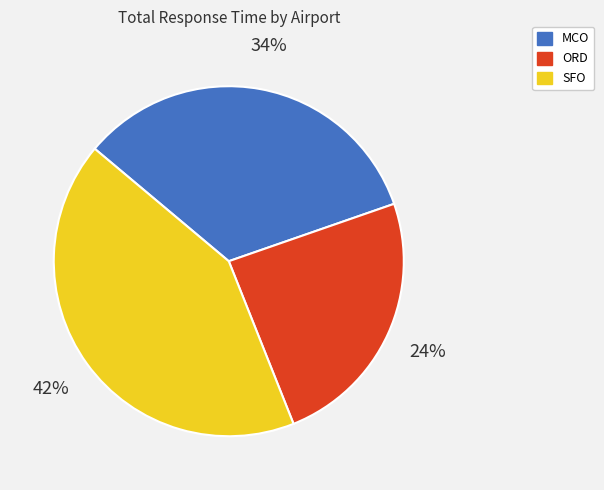

Does MCO represent more than half of the total?

No